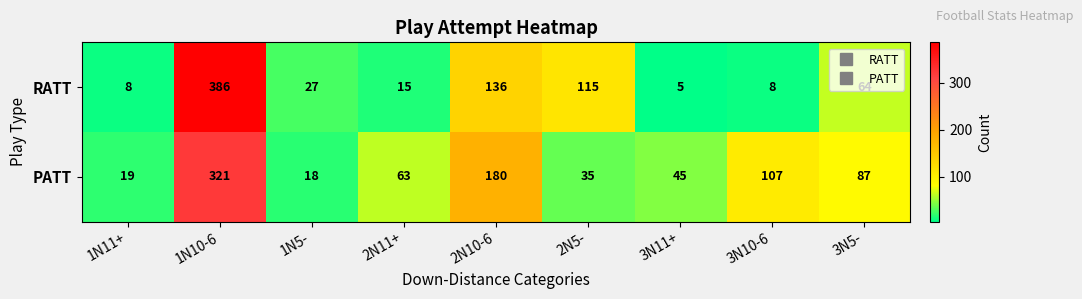

Is it true that RATT equals 5 at 3N11+?

True